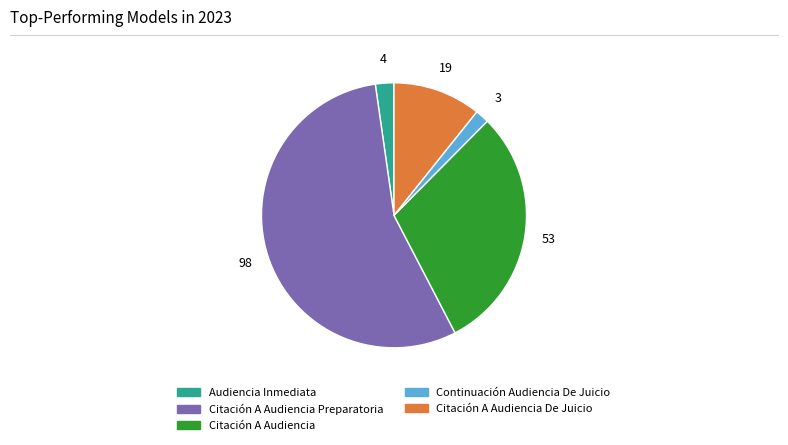

Which category has the biggest portion of the pie?

Citación A Audiencia Preparatoria